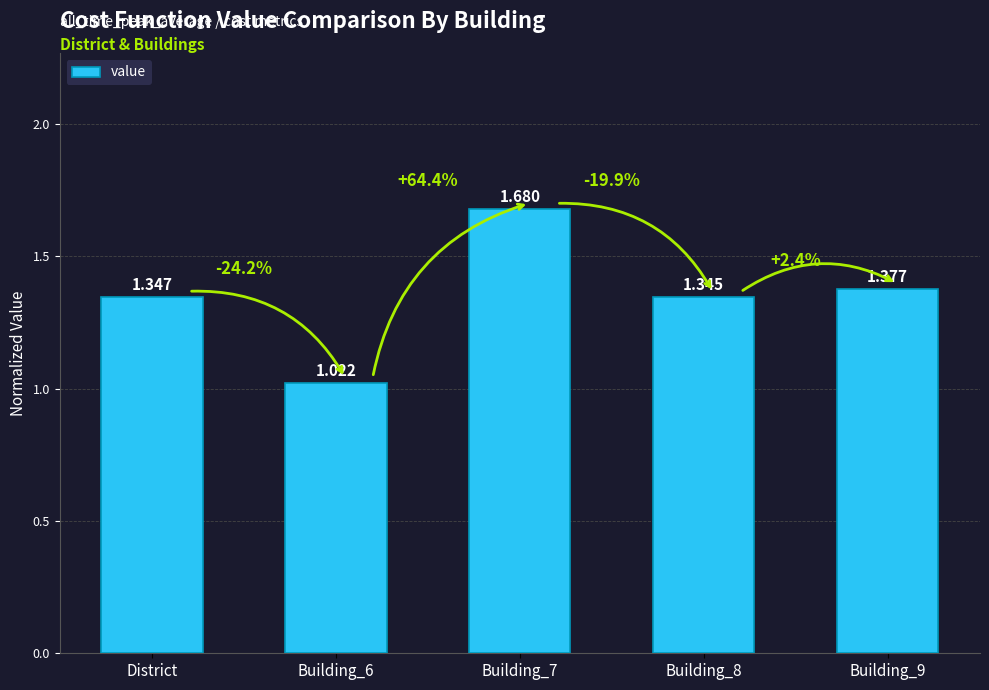

Approximately how many times larger is the value at Building_7 compared to Building_6?

1.6